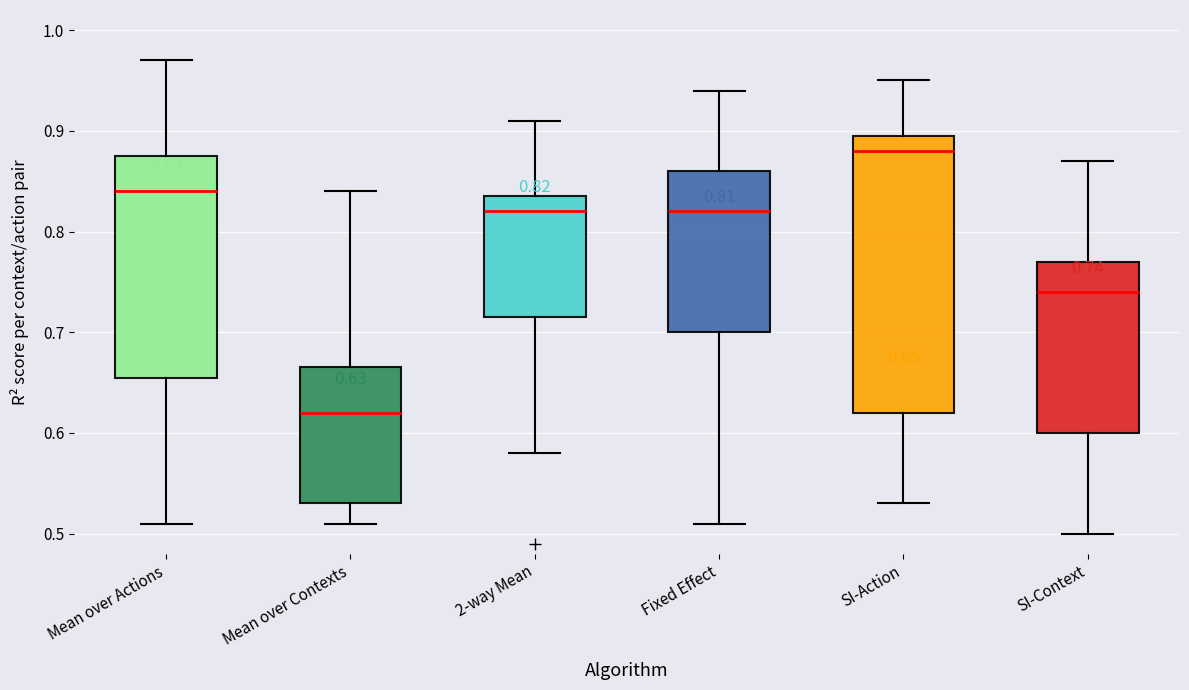

Comparing the boxes themselves (not the whiskers), which one is the tallest?

SI-Action